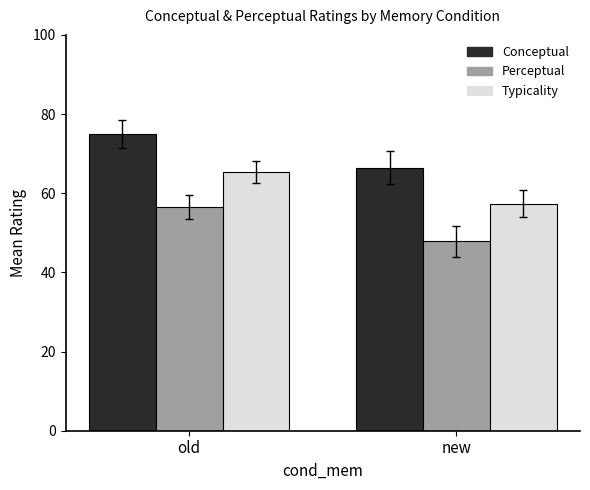

List the labels in order of Typicality value, largest first.

old, new